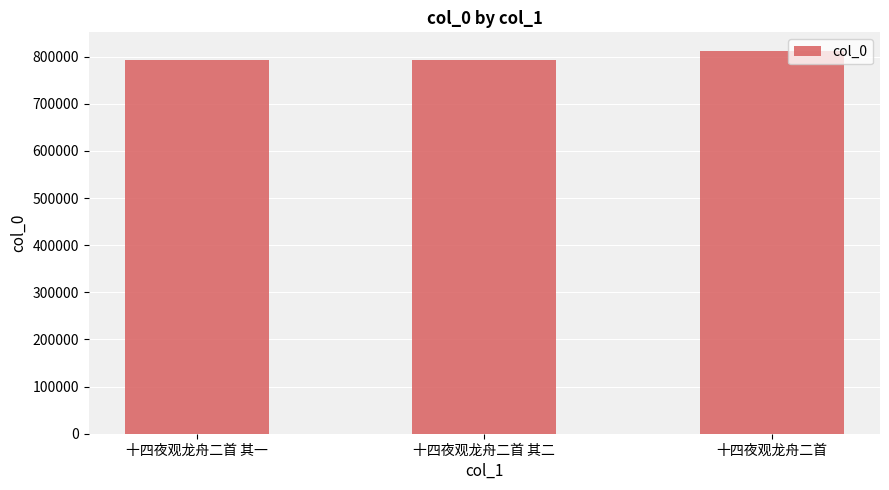

What is the greatest value displayed?

810963